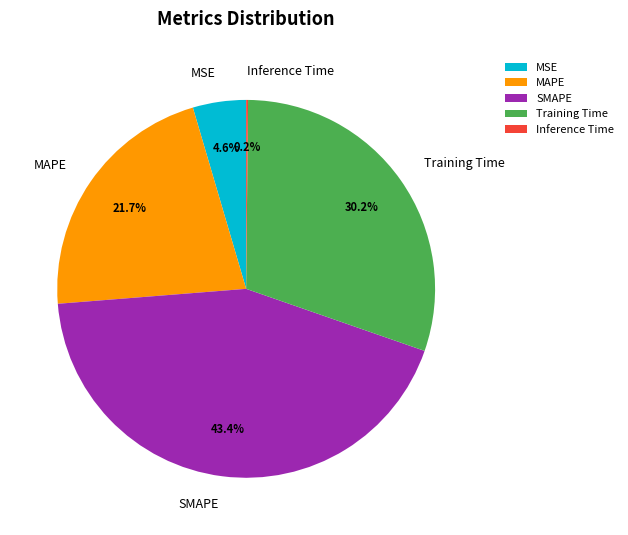

Does SMAPE represent more than half of the total?

No